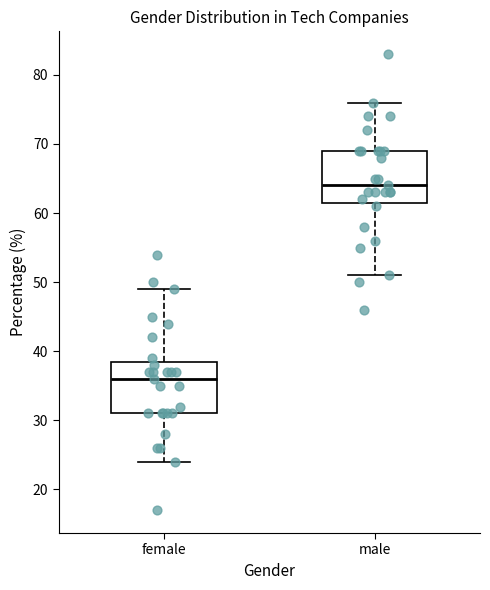

Where does the median line of the box for female sit on the y-axis? The values are not printed on the chart, so give them approximately, as read against the axis.

36